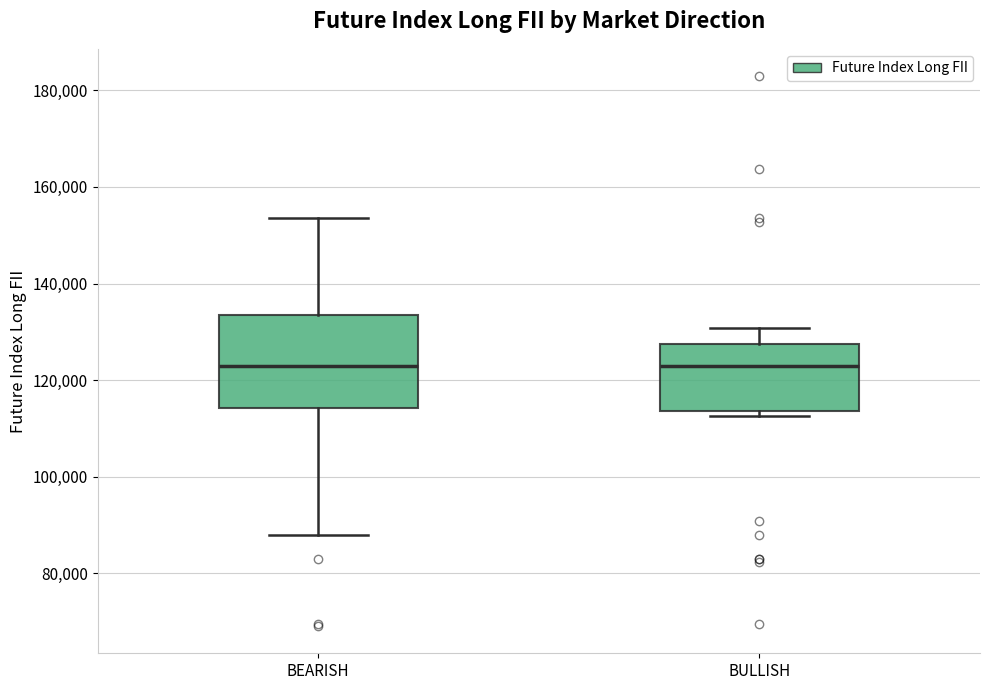

Where is the lower edge of the box for BEARISH on the y-axis? The values are not printed on the chart, so give them approximately, as read against the axis.

114000